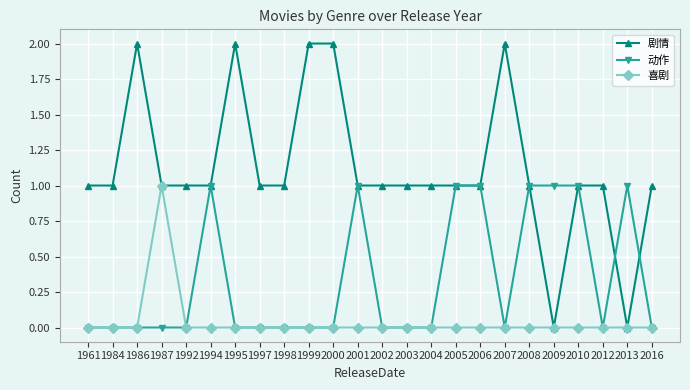

The value of 动作 at 1984 is 0. True or false?

True